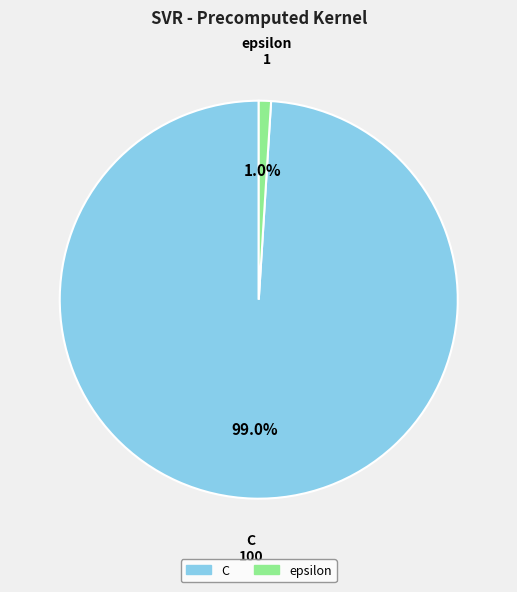

To the nearest percent, what portion does epsilon represent?

1%